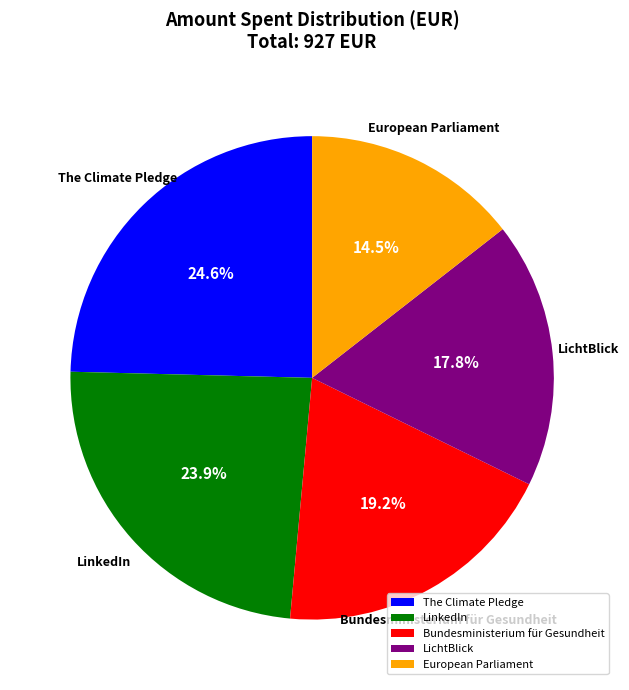

How many slices are in this pie chart?

5